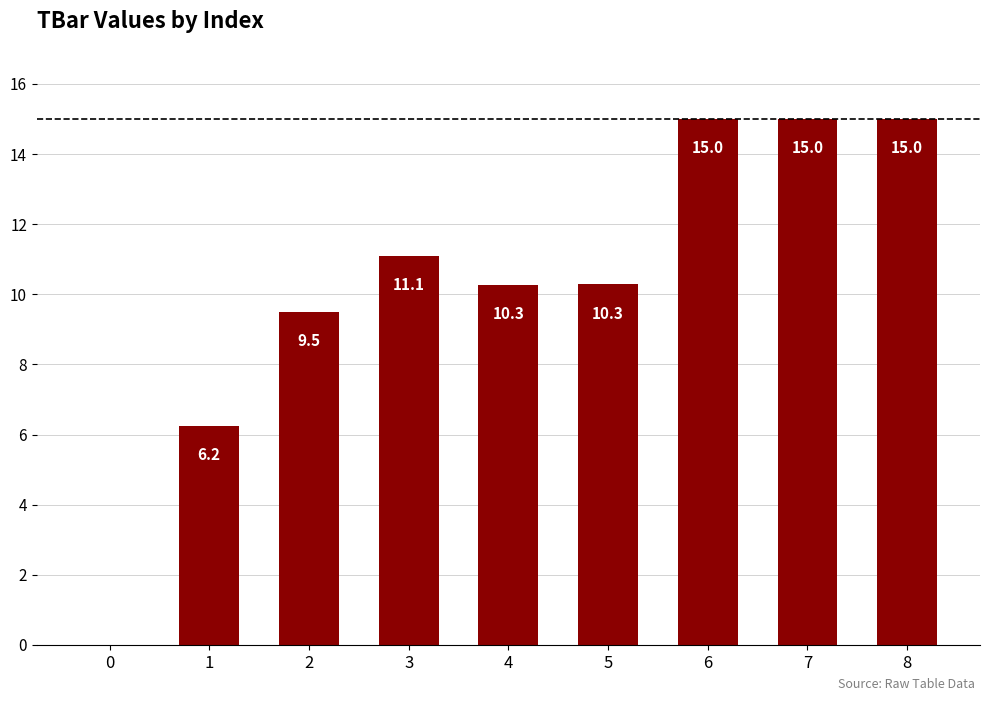

How many data points are above 10?

6